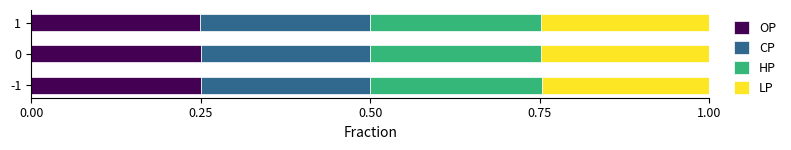

What is the total value across all series at -1?

1.0